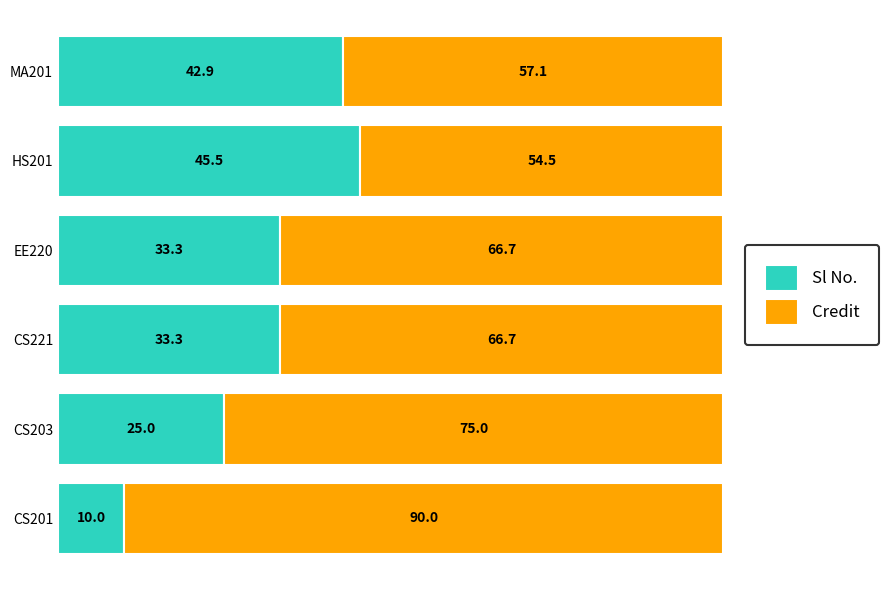

The Sl No. series shows 10.2 at MA201. True or false?

False